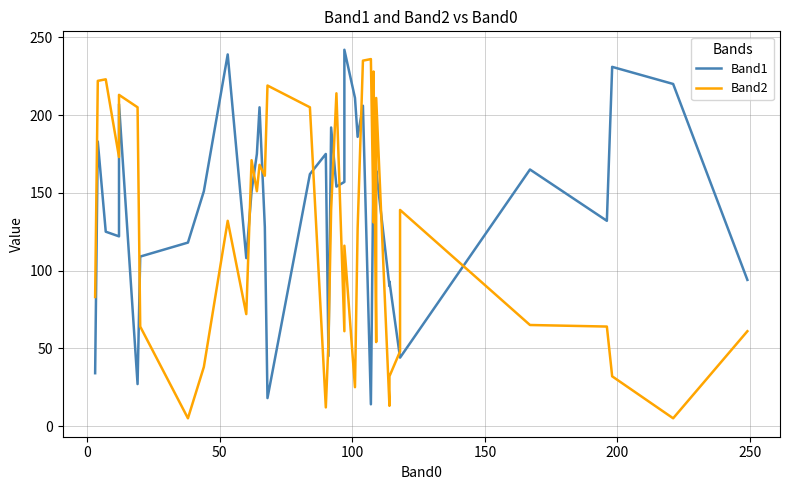

List the series in order of their peak value, highest first.

Band1, Band2